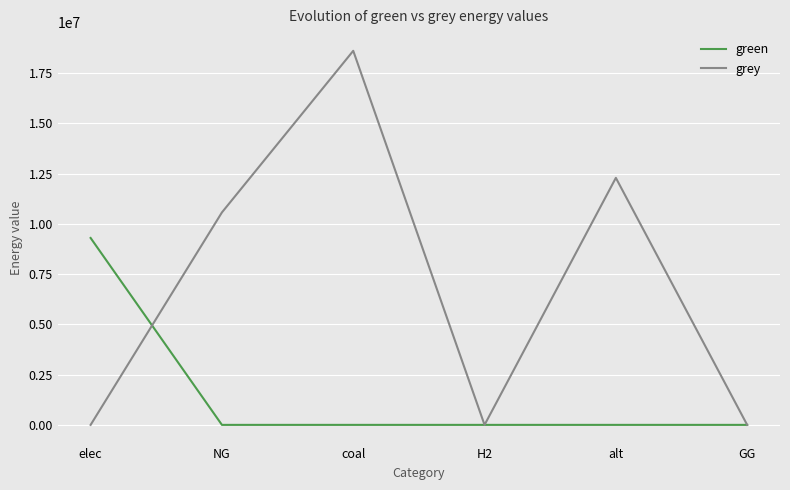

Which category has the highest value across all series?

coal